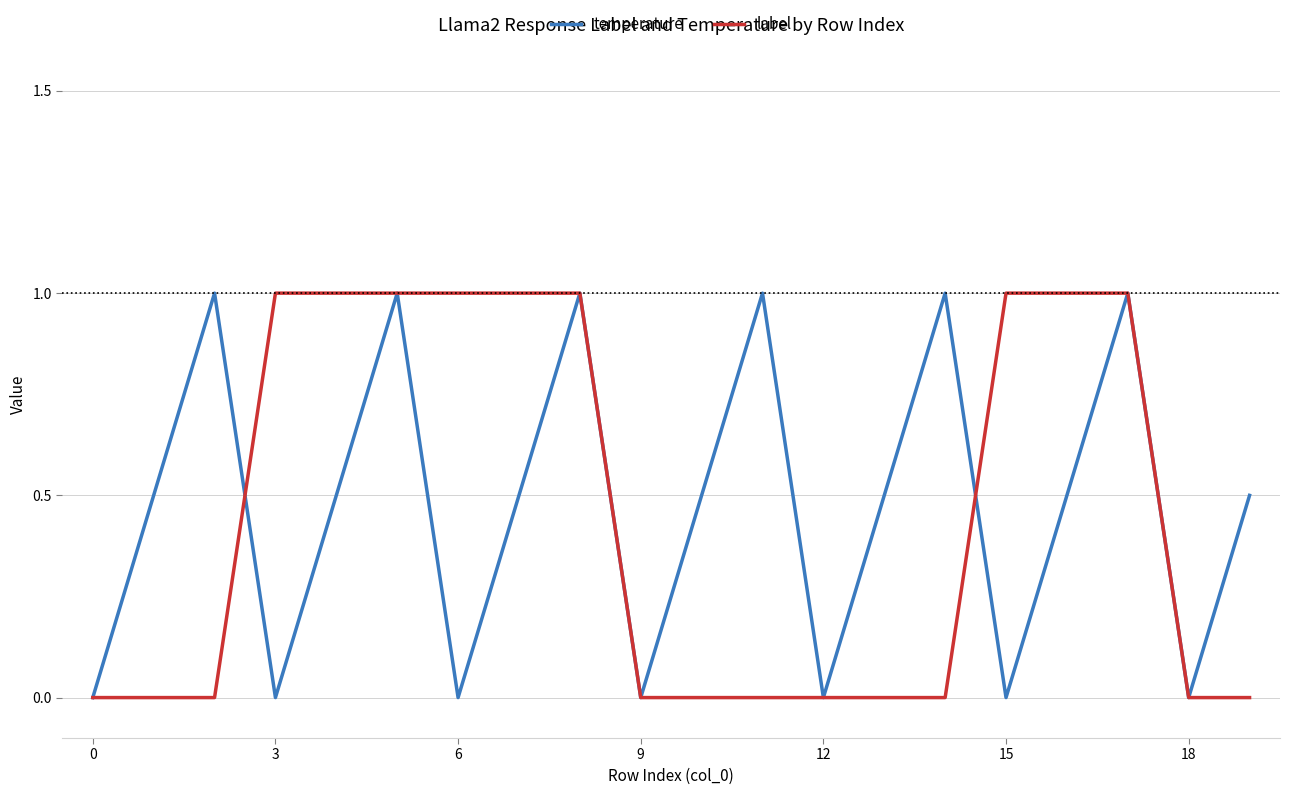

Reading left to right, list all the values displayed in this chart.

temperature: 0.0	0.5	1.0	0.0	0.5	1.0	0.0	0.5	1.0	0.0	0.5	1.0	0.0	0.5	1.0	0.0	0.5	1.0	0.0	0.5
label: 0.0	0.0	0.0	1.0	1.0	1.0	1.0	1.0	1.0	0.0	0.0	0.0	0.0	0.0	0.0	1.0	1.0	1.0	0.0	0.0